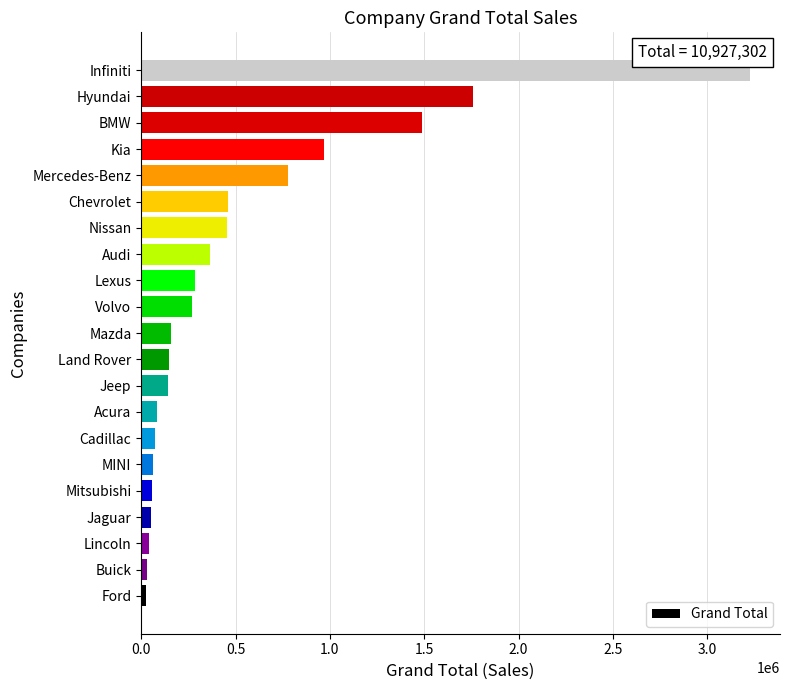

Between Lincoln and Lexus, which is larger?

Lexus